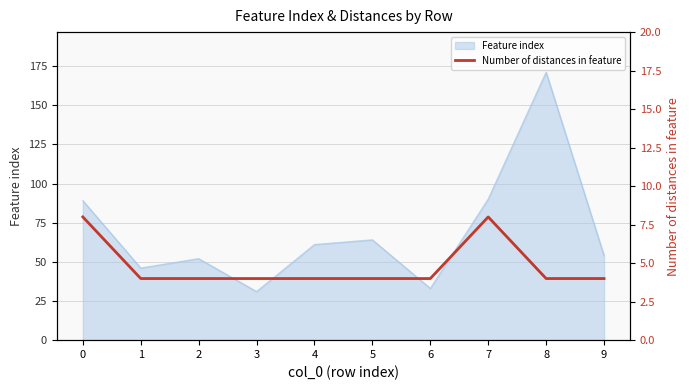

The value of Feature index at 4 is 61. True or false?

True